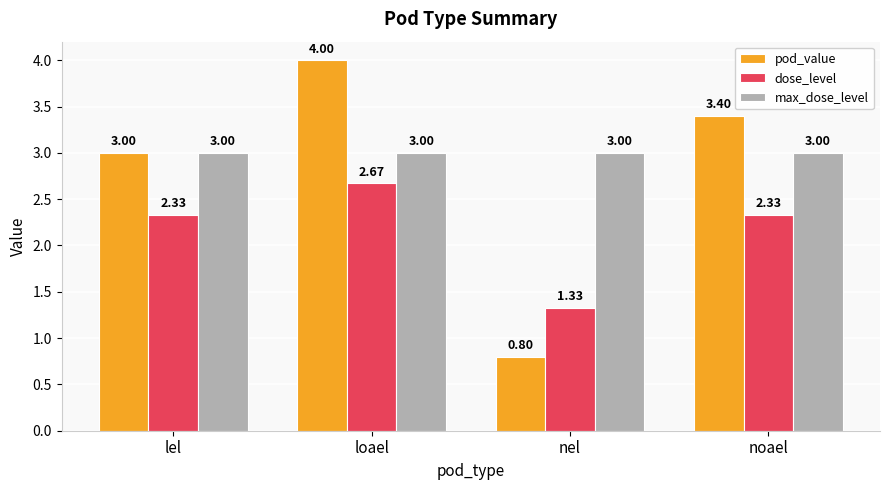

What is the total value across all series at lel?

8.3